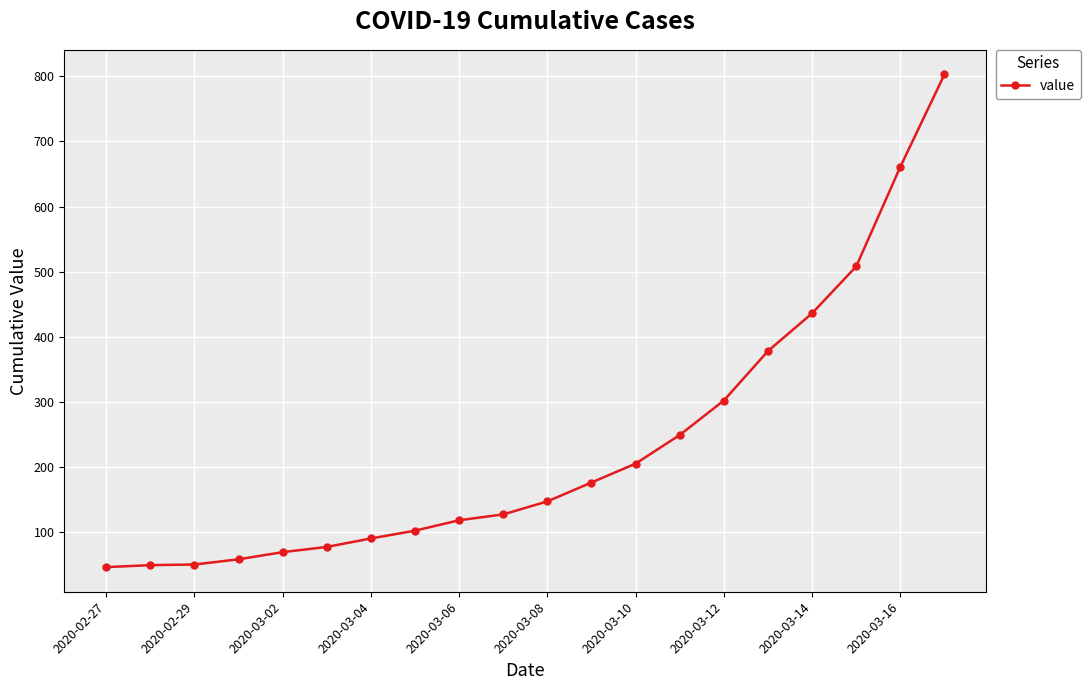

What is the average value?

233